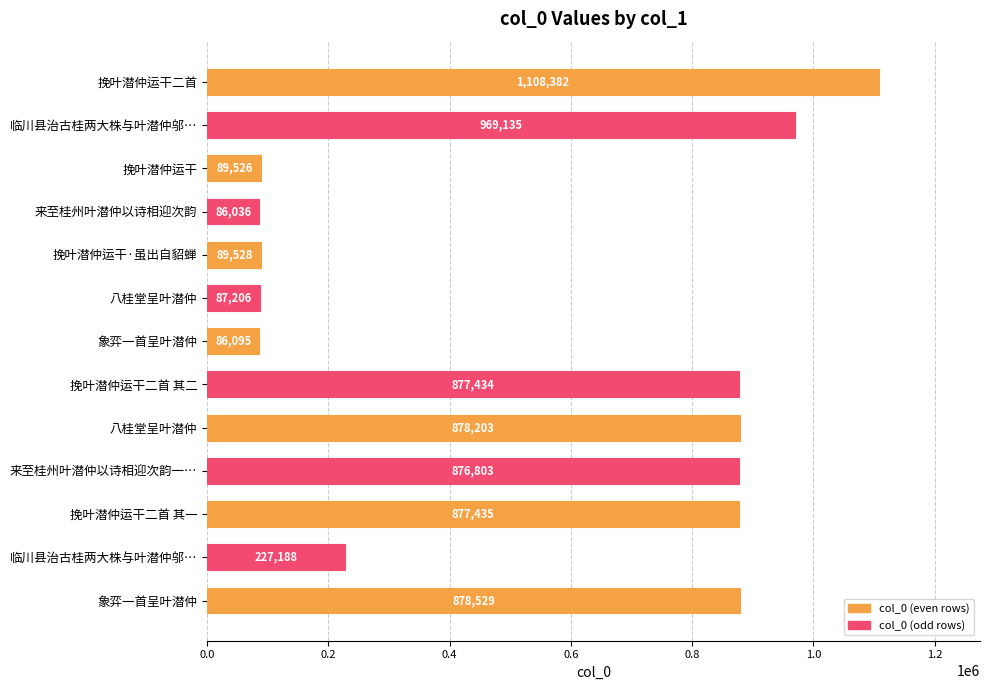

What is the sum of all values?

7131500